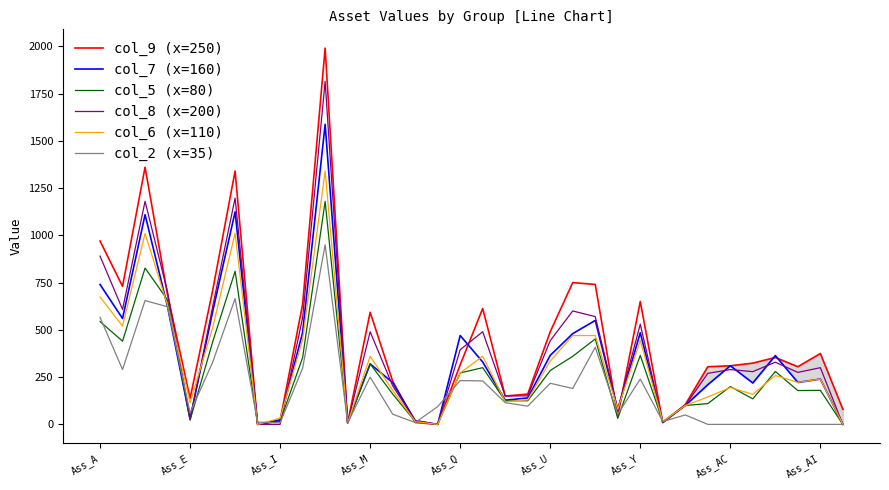

How many categories are shown in the chart?

34